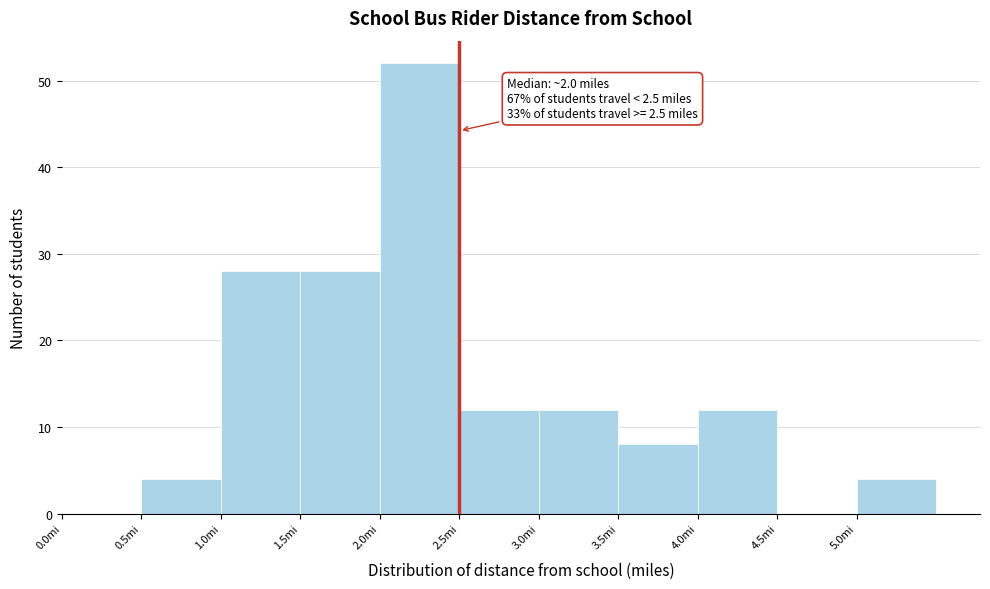

Which range on the x-axis has the tallest bar?

2.0 to 2.5